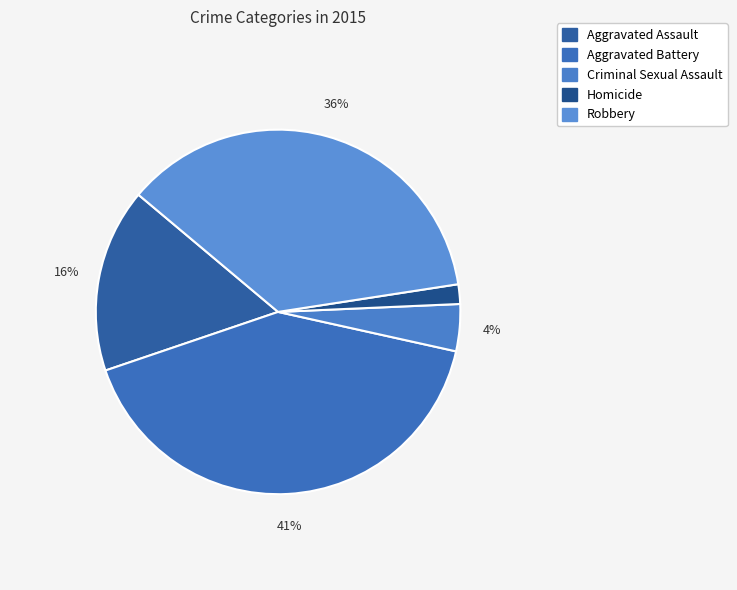

Which category has the smallest portion of the pie?

Homicide